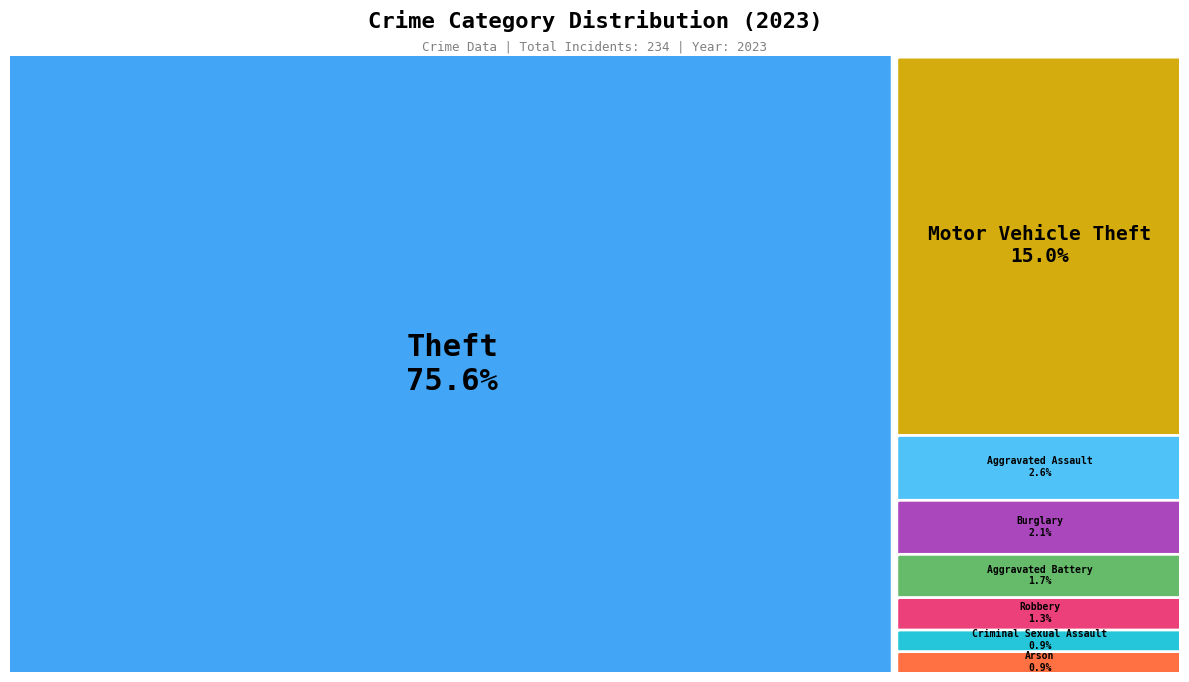

How many slices are in this pie chart?

8